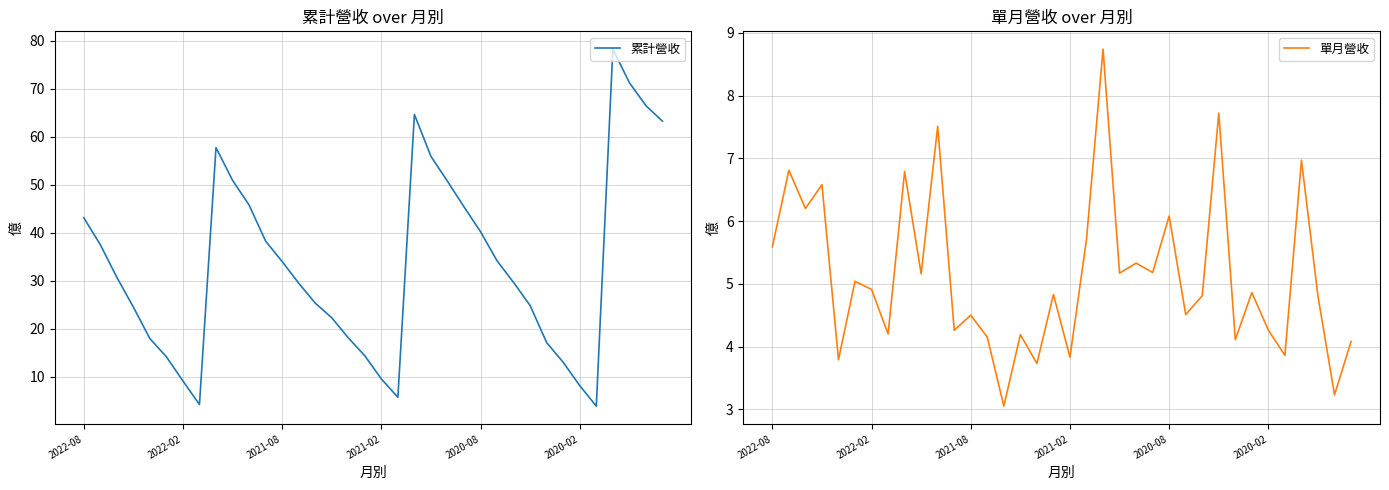

Reading left to right, transcribe all the data shown in this chart.

累計營收: 43.1	37.5	30.7	24.5	17.9	14.2	9.1	4.2	57.7	50.9	45.8	38.2	34.0	29.5	25.3	22.3	18.1	14.4	9.5	5.7	64.6	55.9	50.7	45.4	40.2	34.1	29.6	24.8	17.1	13.0	8.1	3.9	78.2	71.3	66.5	63.2
單月營收: 5.6	6.8	6.2	6.6	3.8	5.0	4.9	4.2	6.8	5.2	7.5	4.3	4.5	4.2	3.0	4.2	3.7	4.8	3.8	5.7	8.7	5.2	5.3	5.2	6.1	4.5	4.8	7.7	4.1	4.9	4.3	3.9	7.0	4.8	3.2	4.1